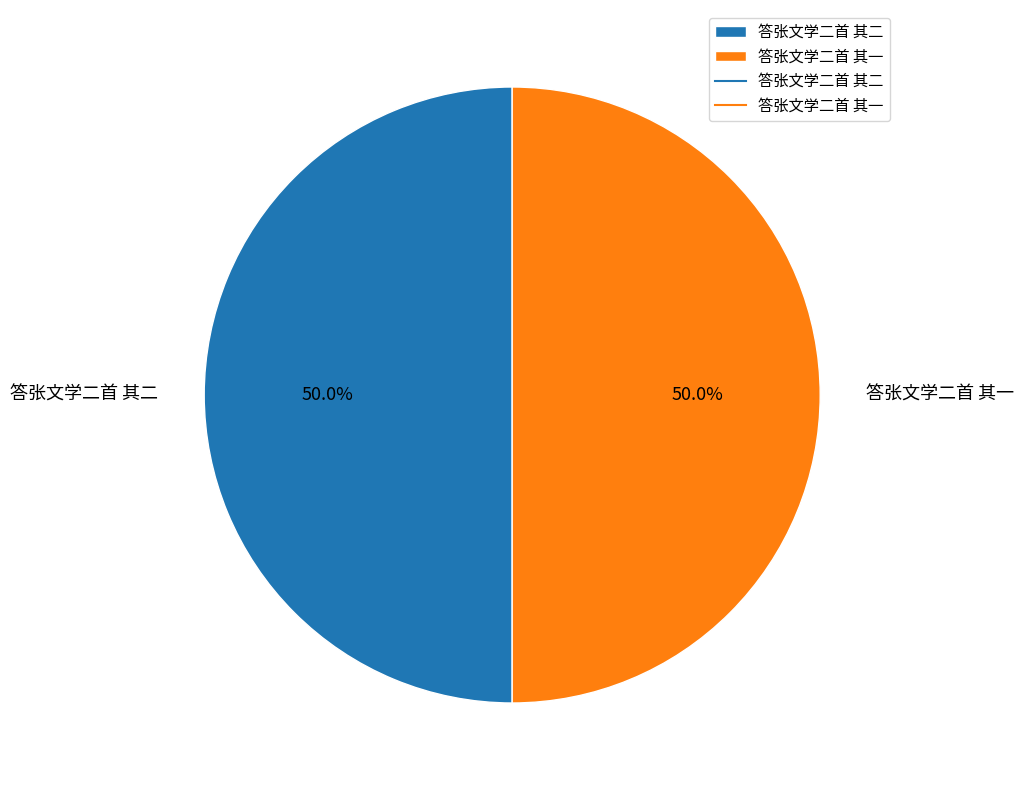

What is the ratio of the value at 答张文学二首 其一 to the value at 答张文学二首 其二?

1.0